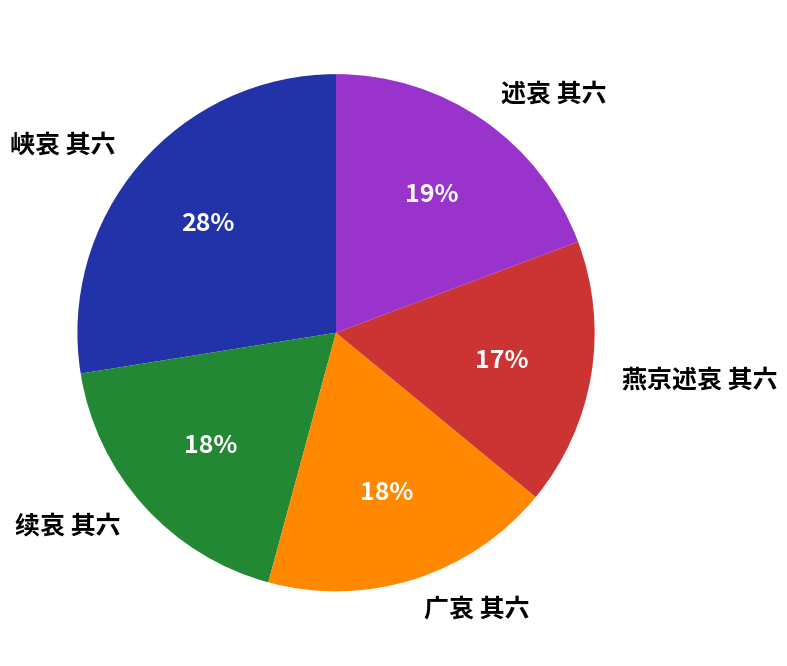

Approximately how many times larger is the value at 燕京述哀 其六 compared to 续哀 其六?

0.9